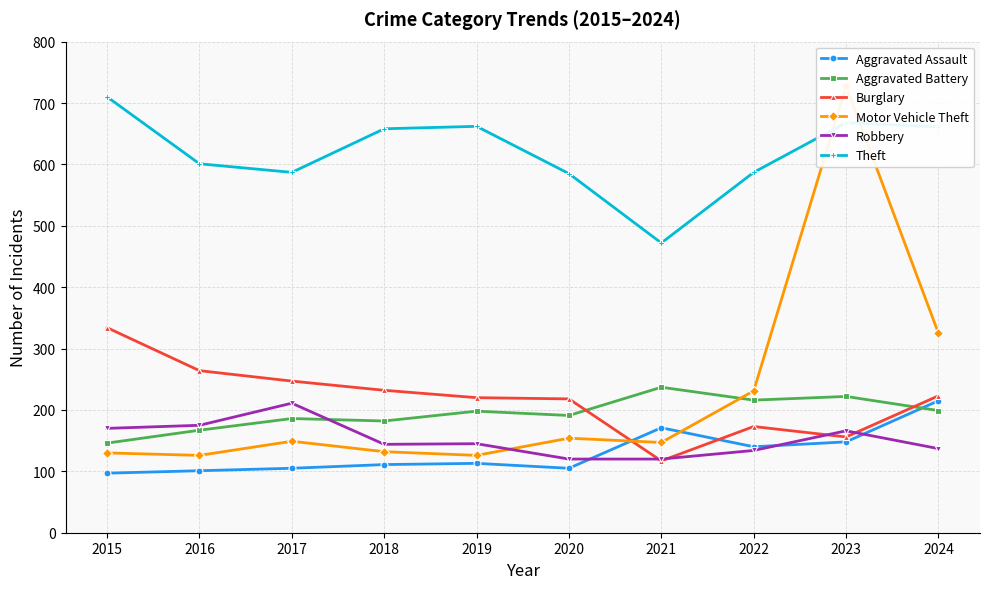

True or false: Robbery has a value of 211 at 2017.

True